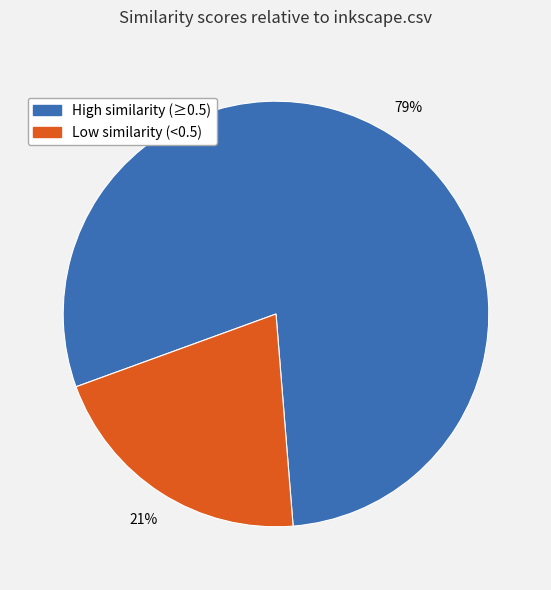

Does any single category account for the majority?

Yes